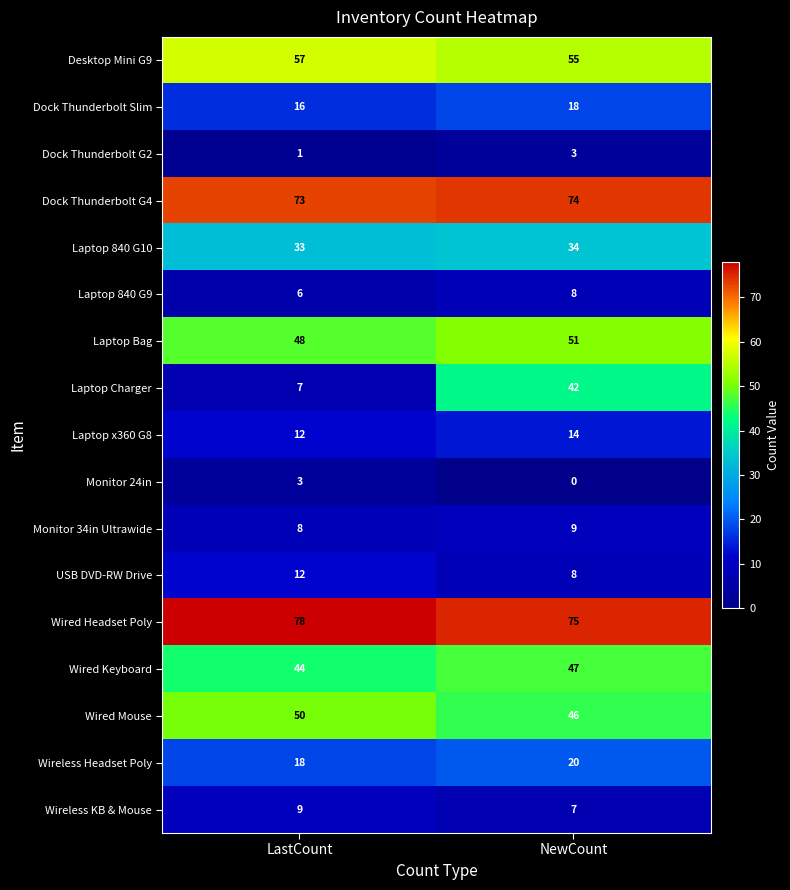

Is it true that Monitor 24in equals 0 at NewCount?

True